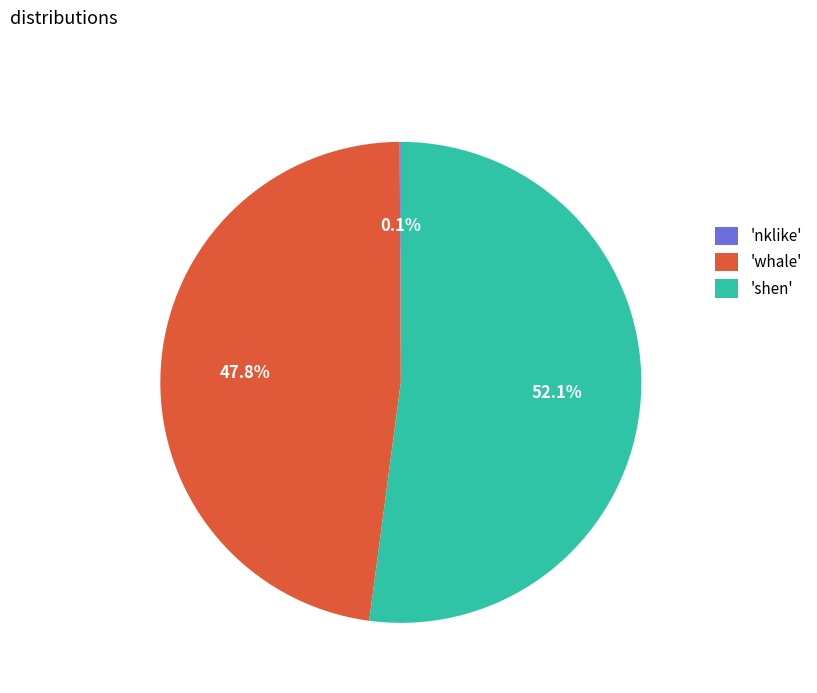

To the nearest percent, what is the average slice percentage?

33%